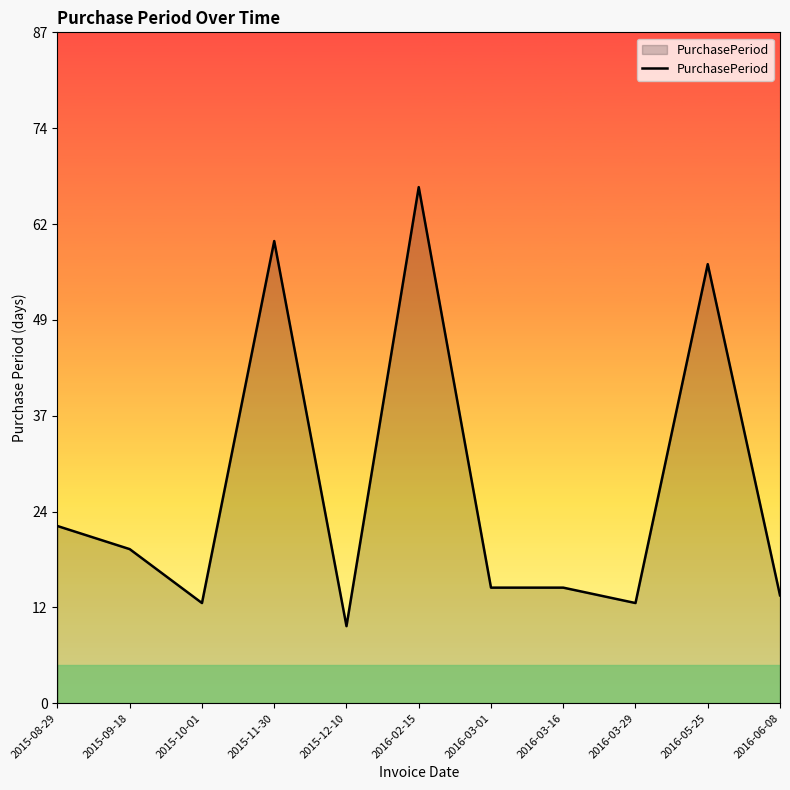

Does the chart have visible grid lines?

No